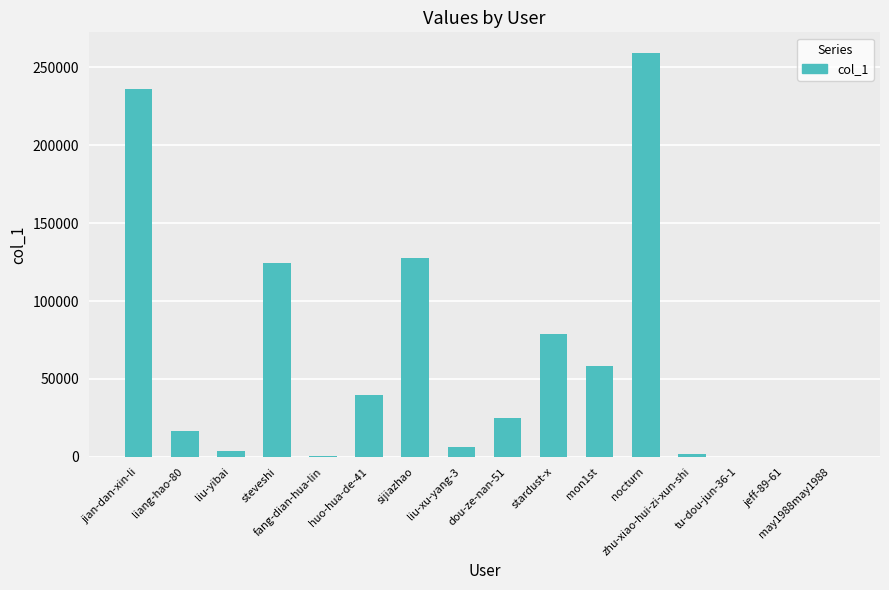

What is the sum of all values?

977147